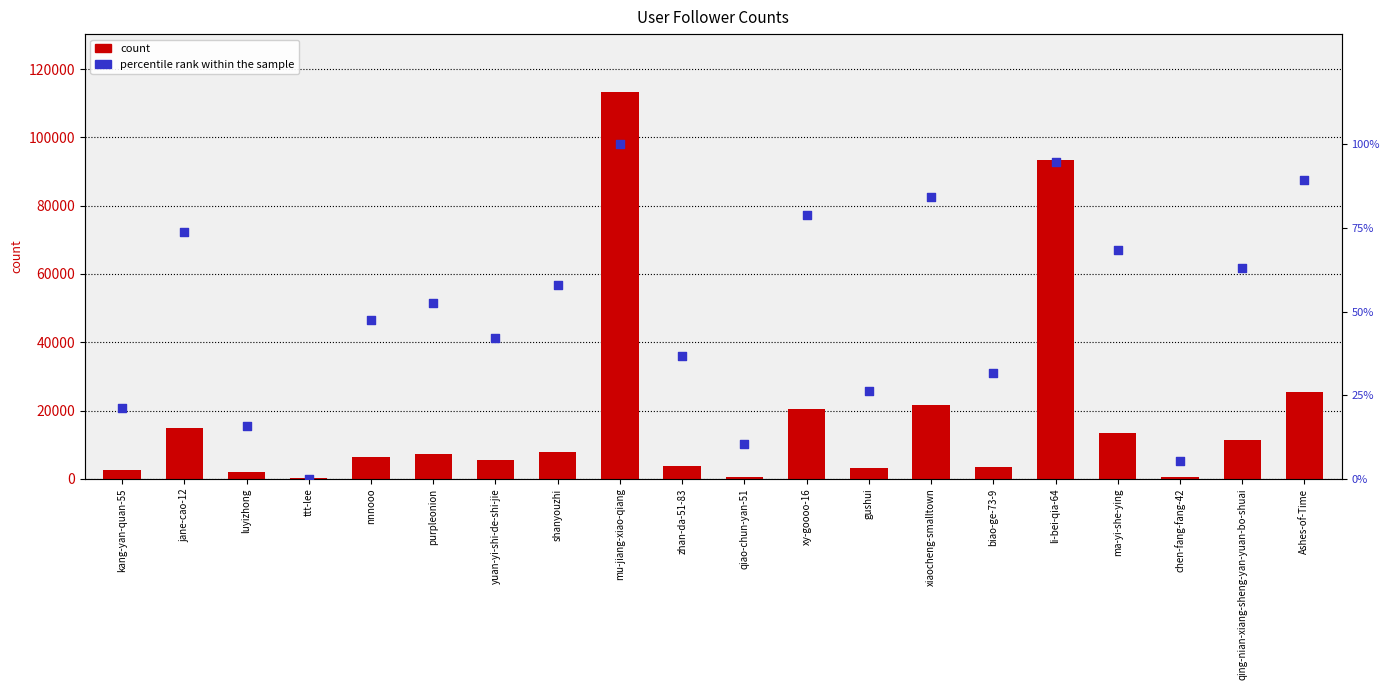

Which series contains the lowest Y value?

percentile rank within the sample